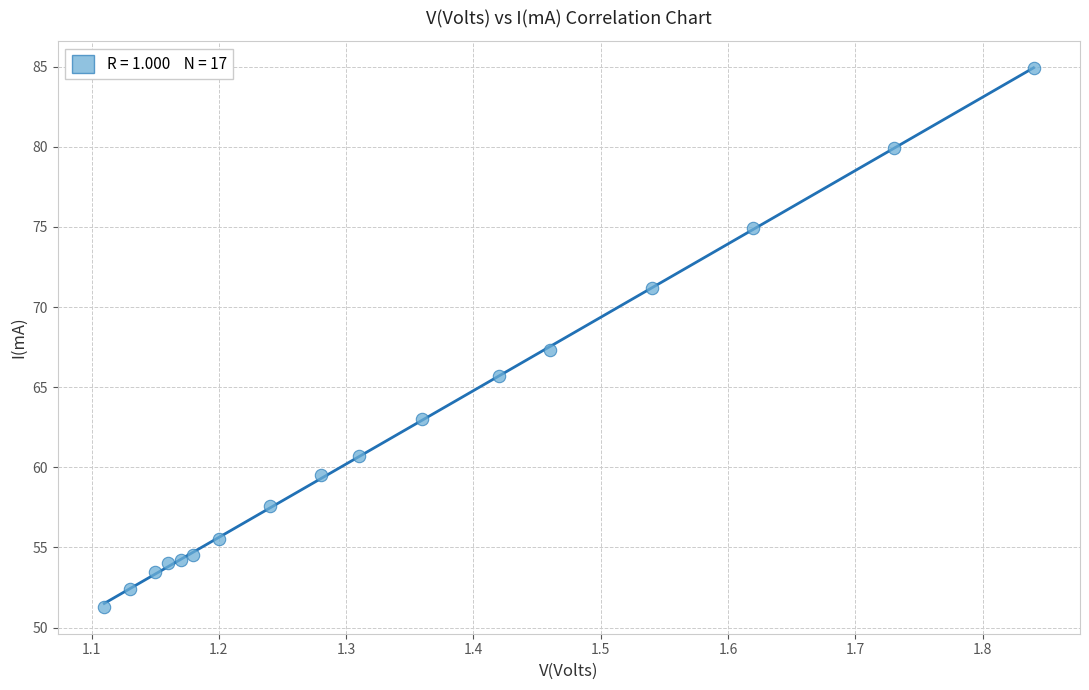

What is the range of X values (max minus min)?

0.7